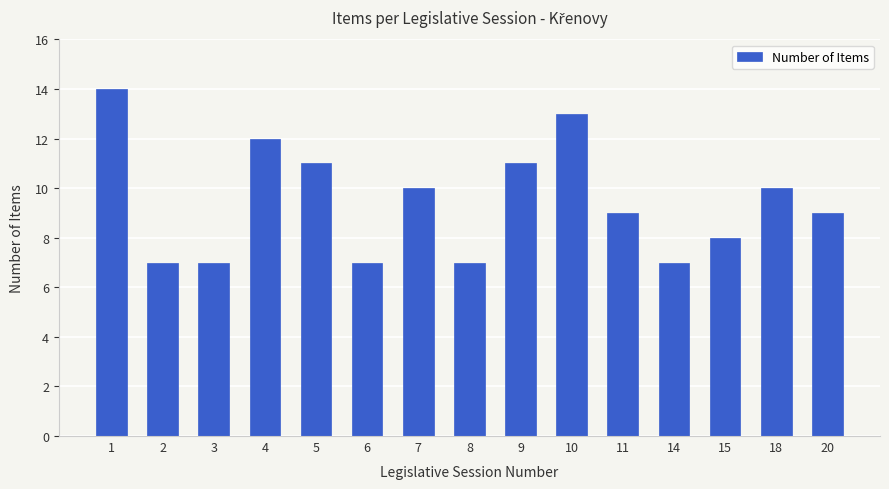

What is the smallest value displayed?

7